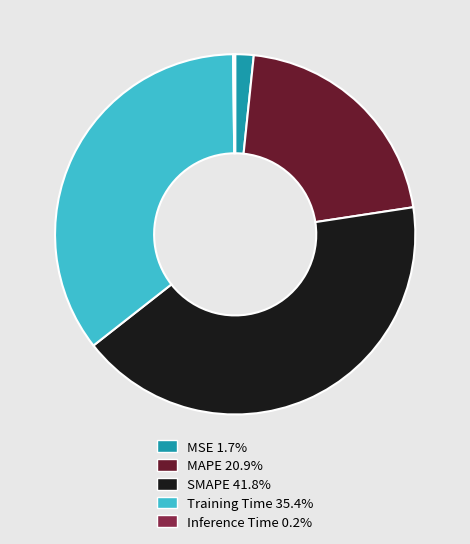

What is the largest slice in the pie chart?

SMAPE